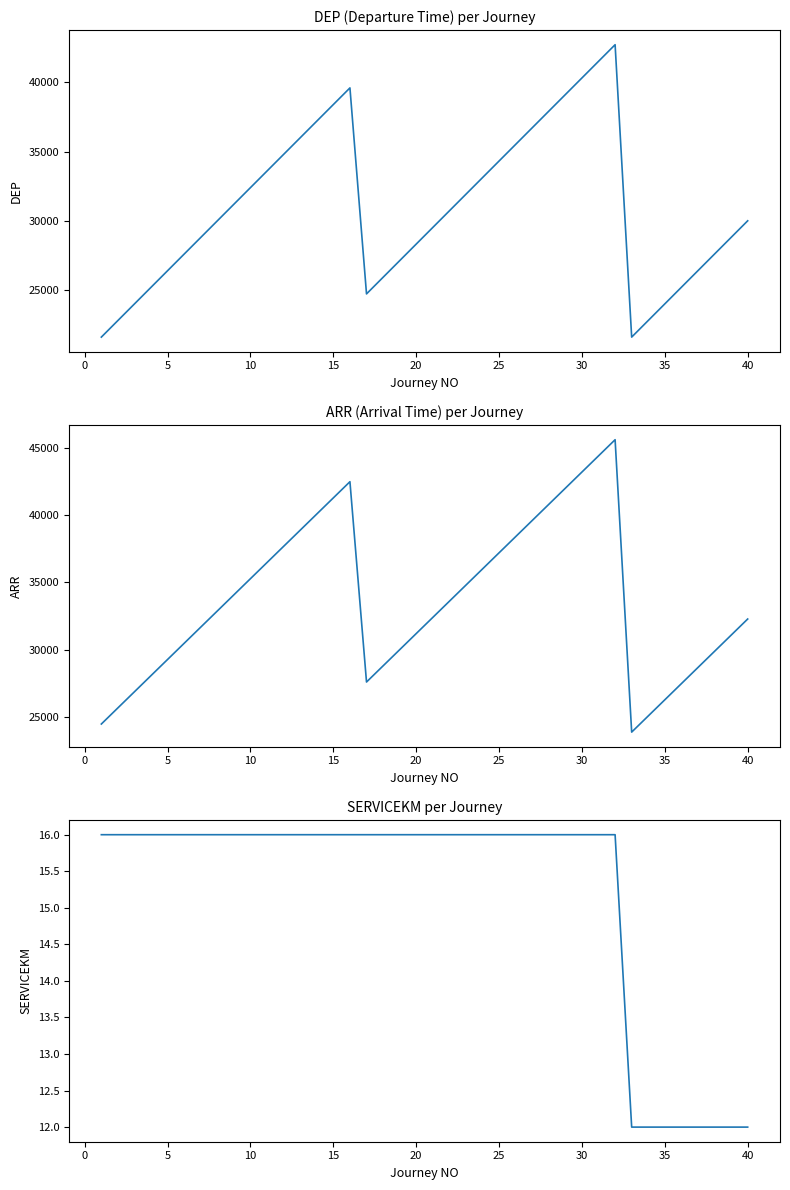

Rank the series by their maximum value, from lowest to highest.

SERVICEKM, DEP, ARR